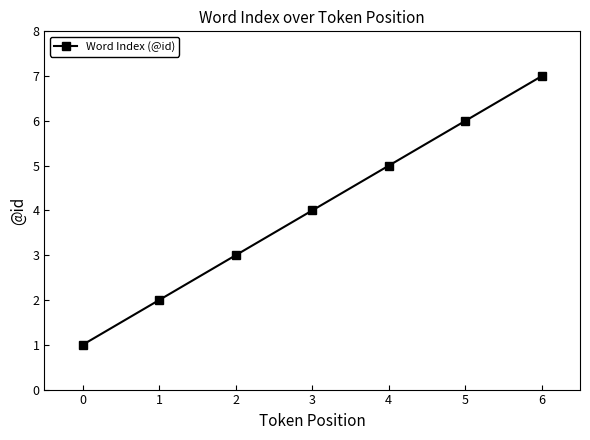

How many series are shown in this chart?

1